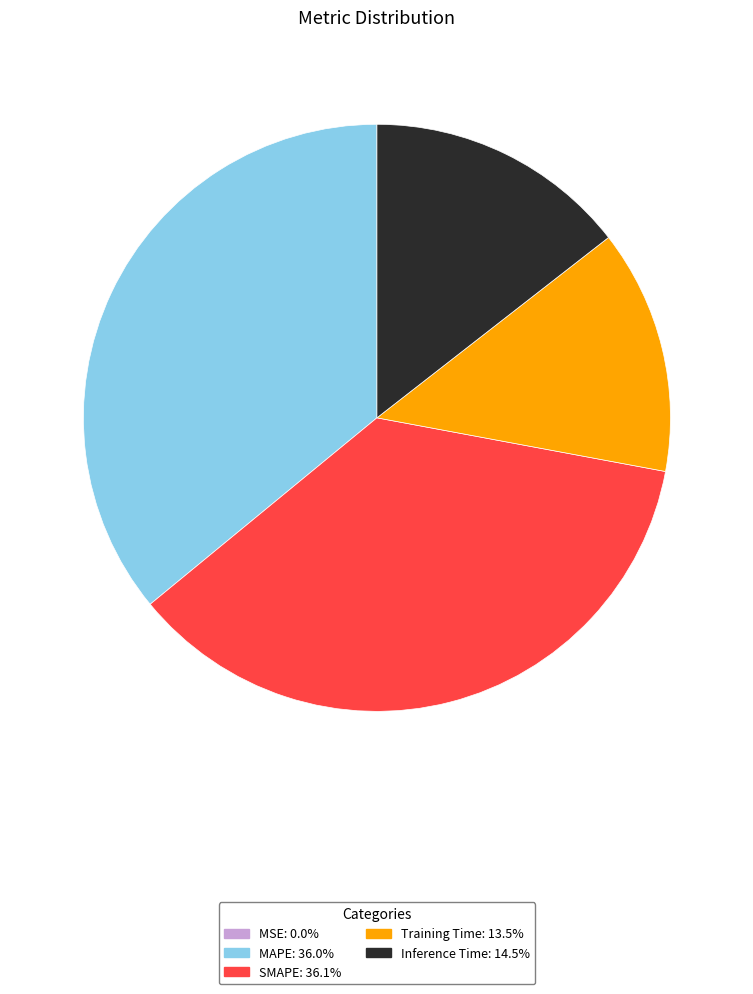

Is it true that MAPE is 49% of the pie?

False